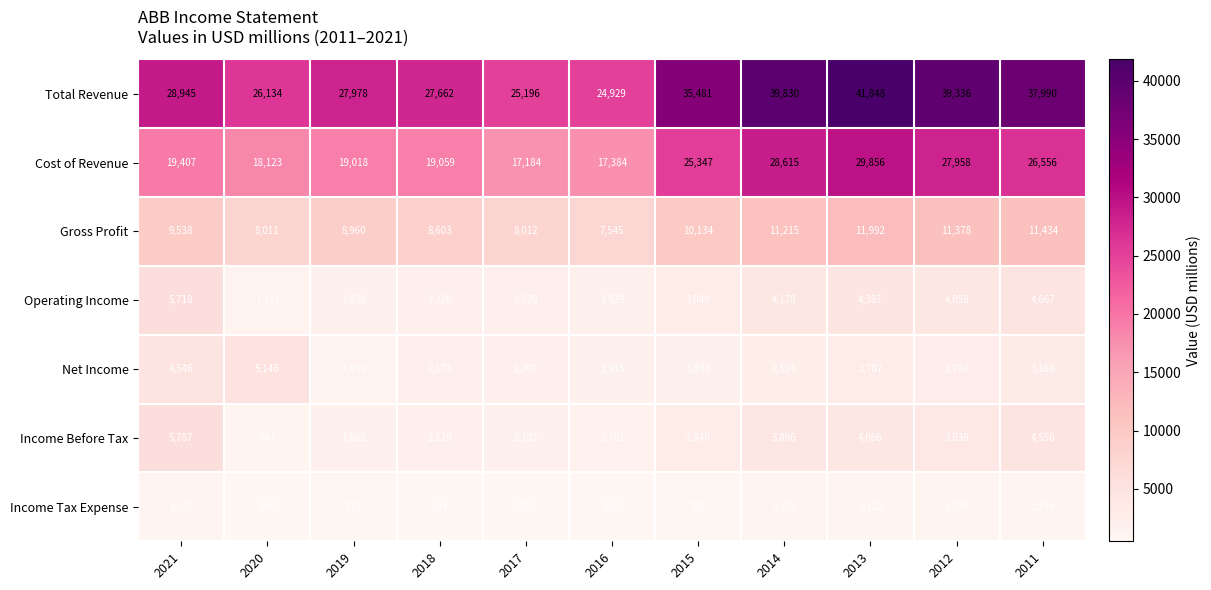

At which category is the sum across all series the highest?

2013